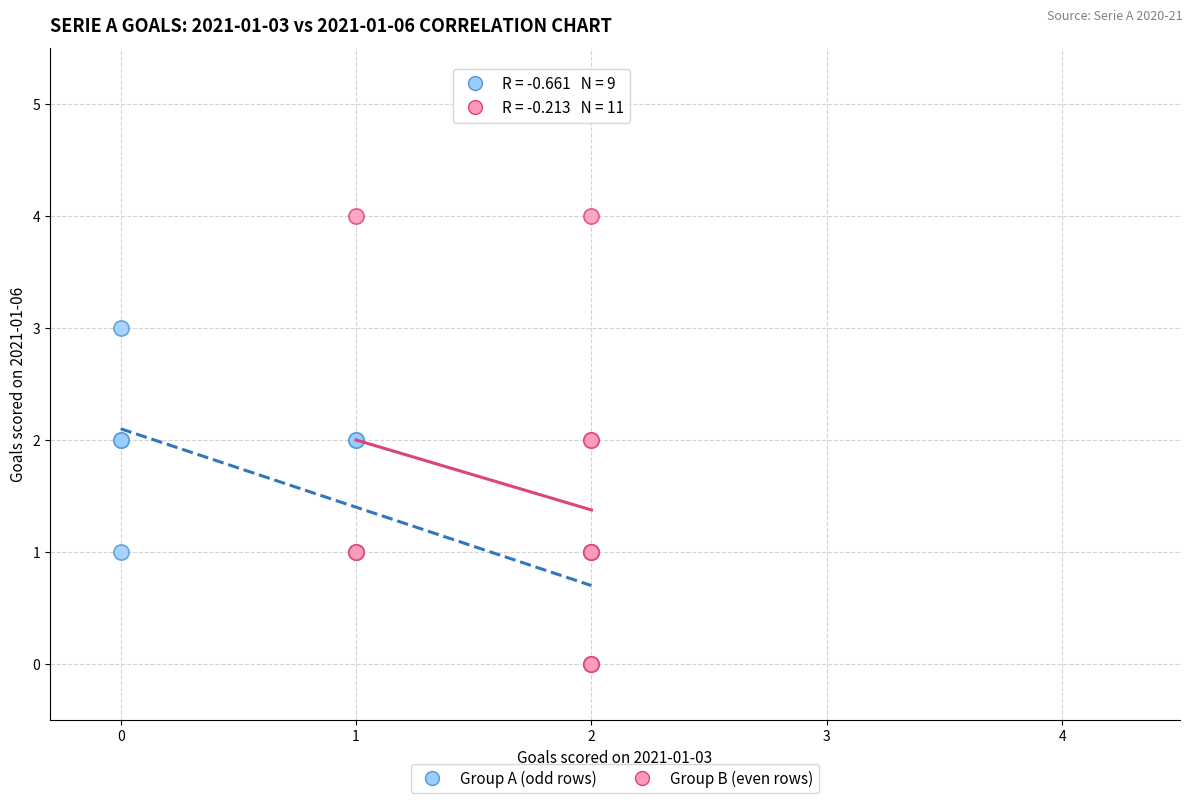

Which series has the largest Y range (max minus min)?

Group B (even rows)